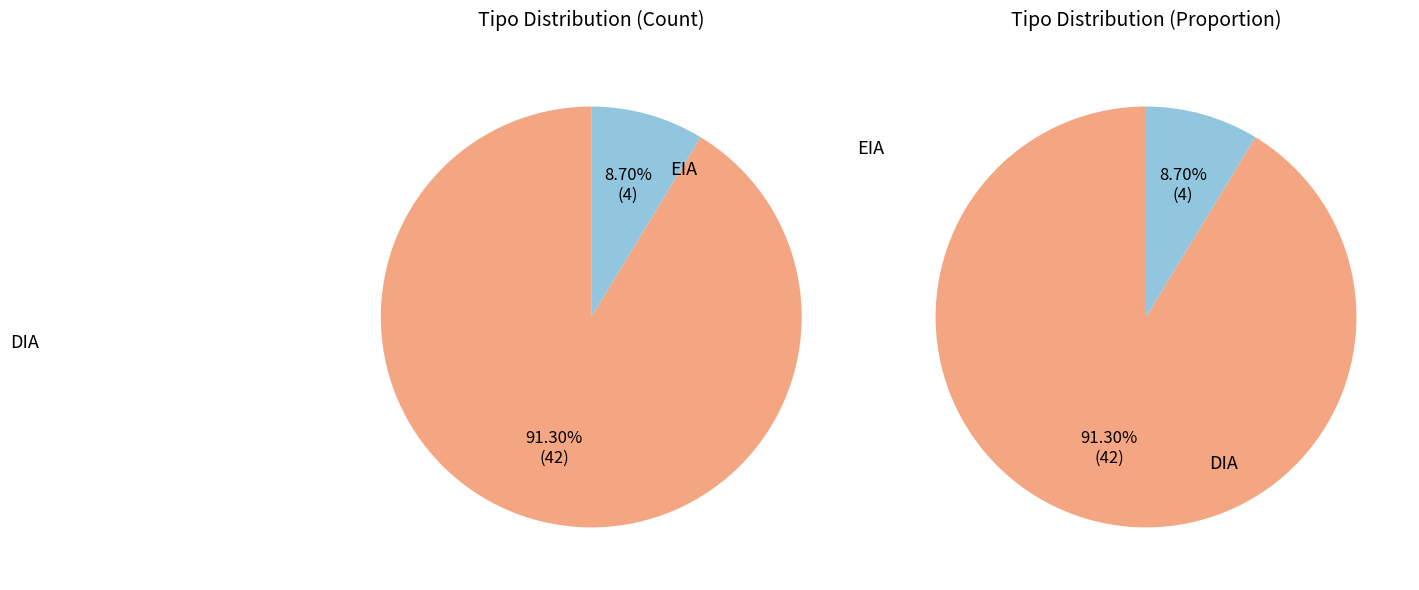

Rank the categories by value from highest to lowest.

DIA, EIA